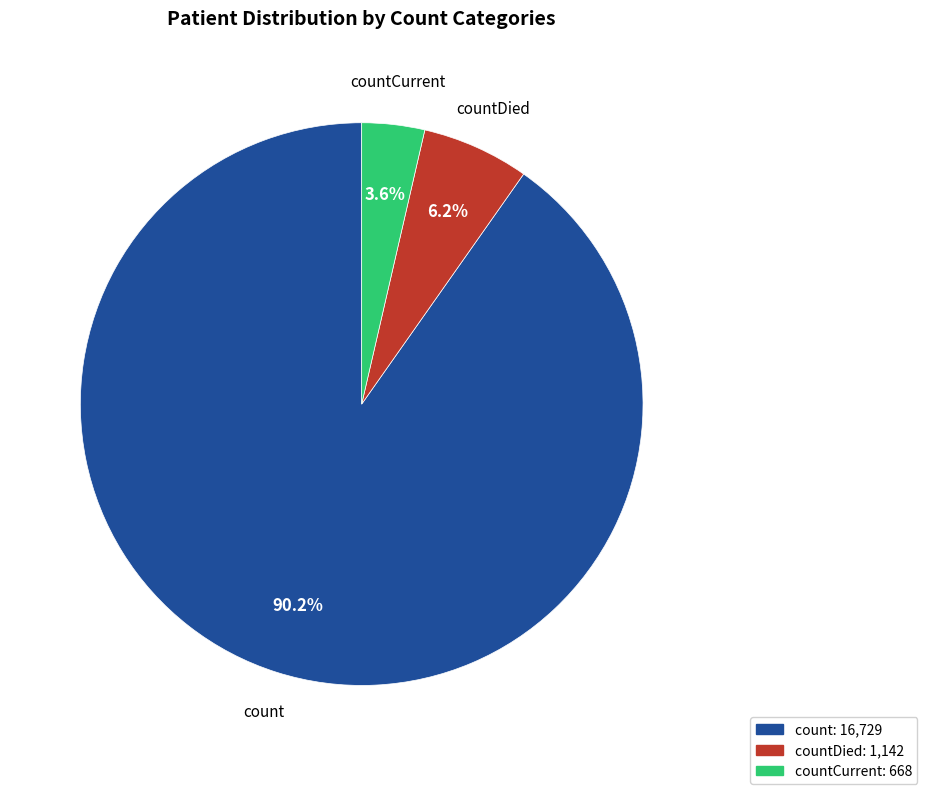

To the nearest percent, what is the difference between the largest and smallest slice percentages?

87%